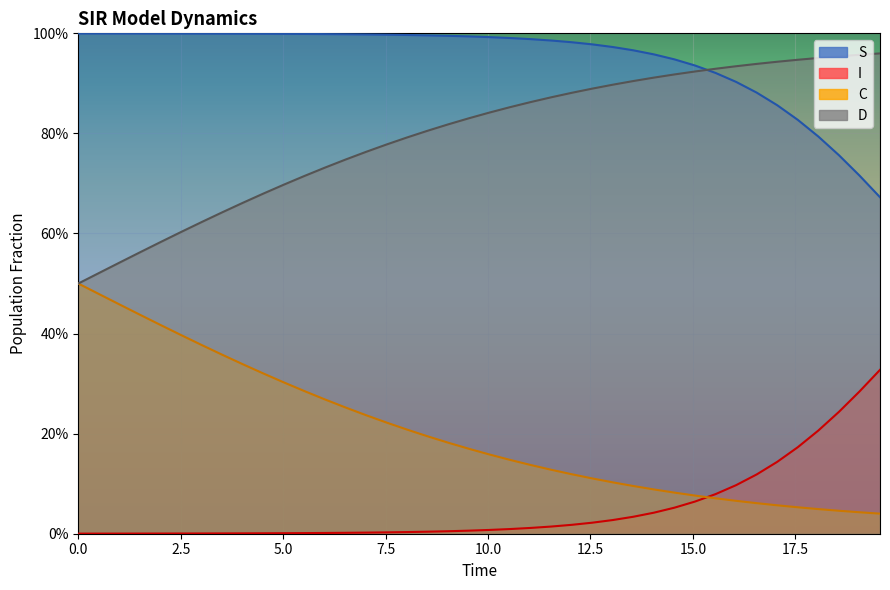

True or false: D has more than 2 interior local peaks.

False